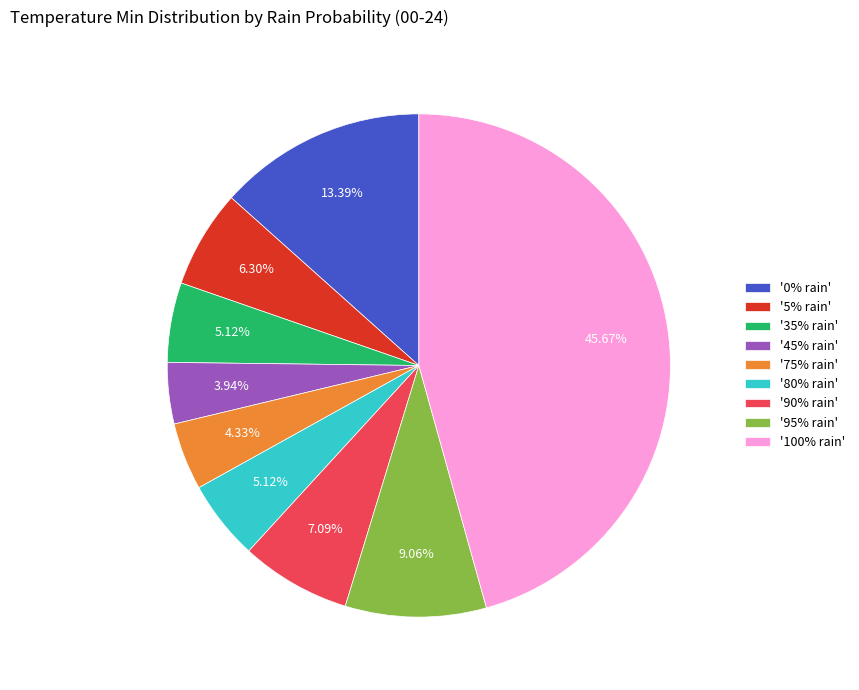

Approximately how many times larger is the value at '100% rain' compared to '80% rain'?

8.9